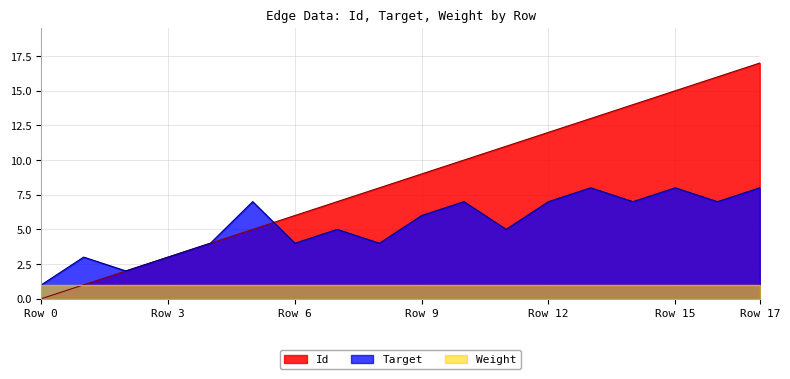

The Target series shows 5 at 3. True or false?

False